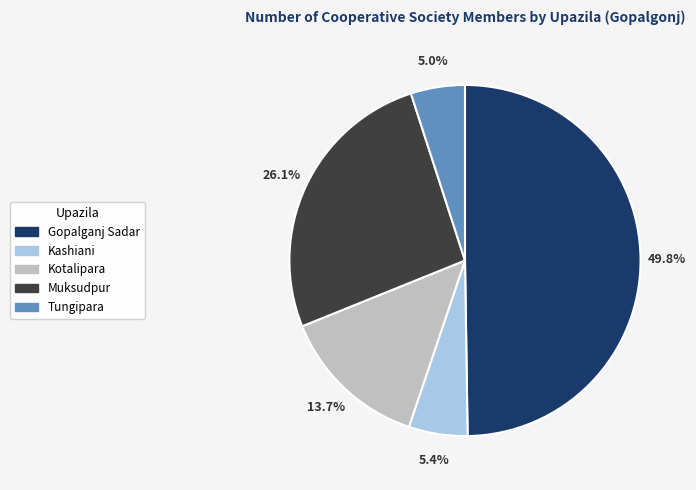

Which category has the biggest portion of the pie?

Gopalganj Sadar